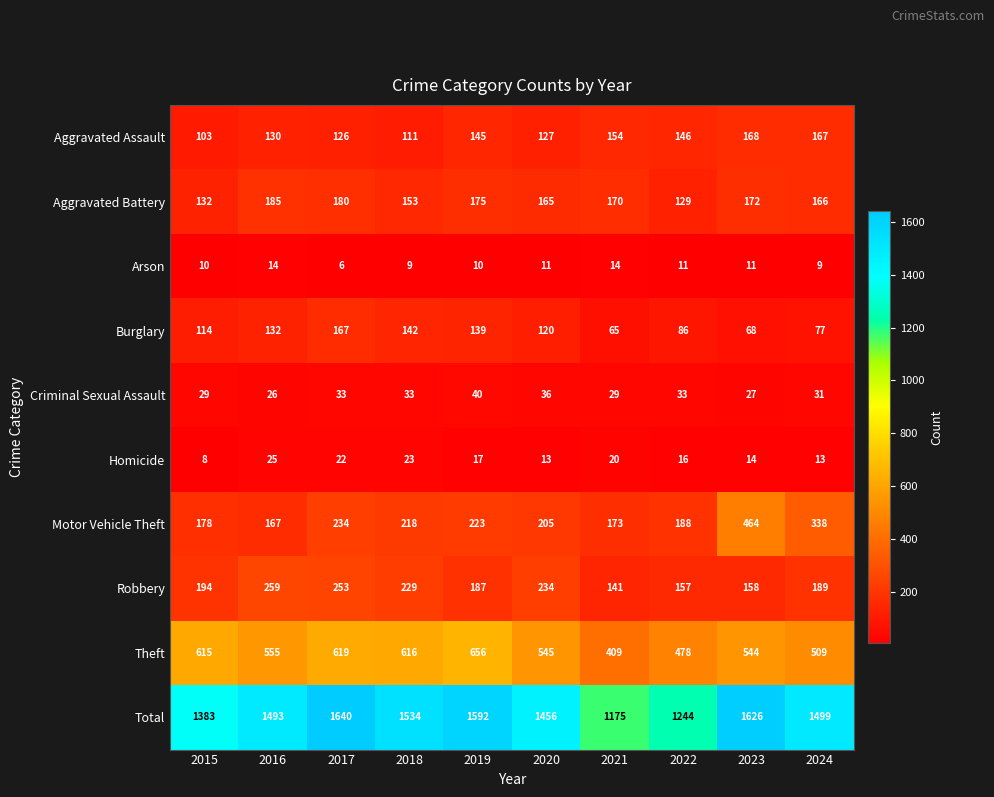

What is the difference between the Theft values at 2017 and 2018?

3